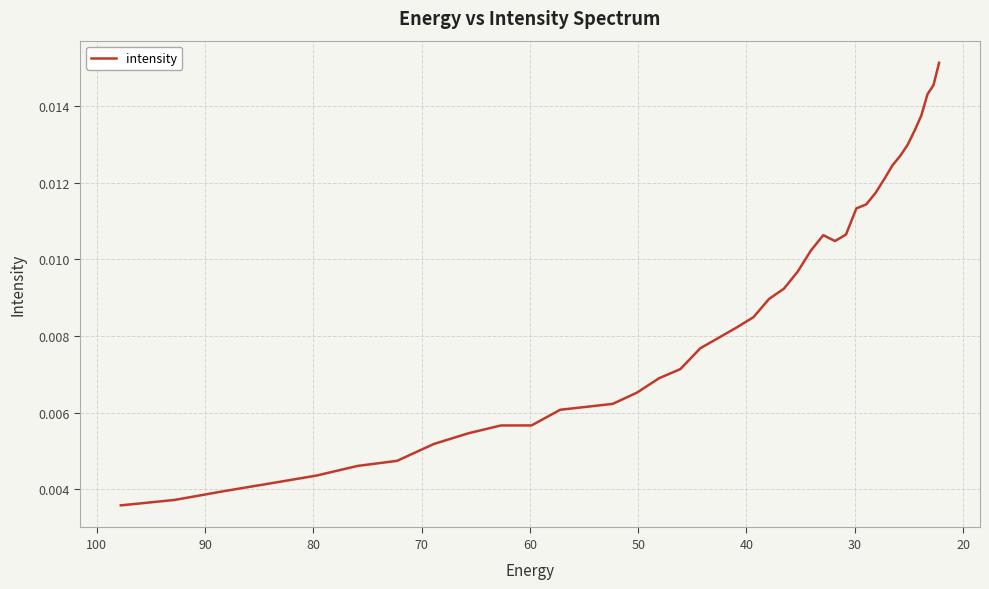

Is it true that the value at 100 is 0.0?

True